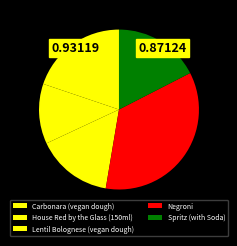

Which has a higher value, Carbonara (vegan dough) or Lentil Bolognese (vegan dough)?

Carbonara (vegan dough)